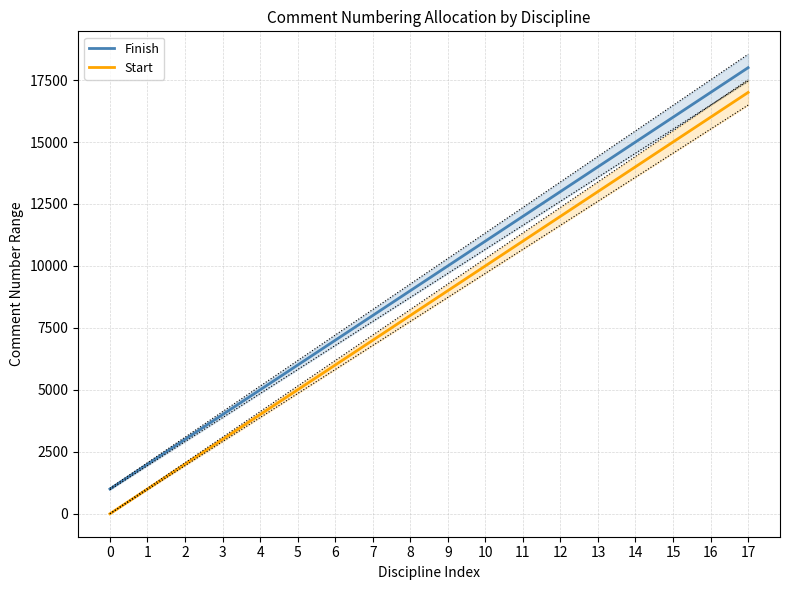

True or false: Start and Finish intersect in this chart.

False